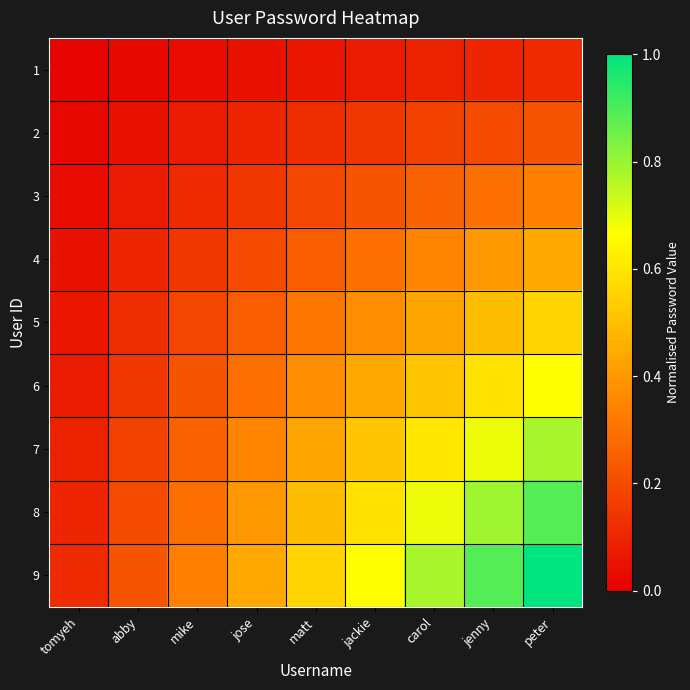

Reading right to left, extract all data points from this chart.

1: peter=0.1	jenny=0.1	carol=0.1	jackie=0.1	matt=0.1	jose=0.0	mike=0.0	abby=0.0	tomyeh=0.0
2: peter=0.2	jenny=0.2	carol=0.2	jackie=0.1	matt=0.1	jose=0.1	mike=0.1	abby=0.0	tomyeh=0.0
3: peter=0.3	jenny=0.3	carol=0.3	jackie=0.2	matt=0.2	jose=0.1	mike=0.1	abby=0.1	tomyeh=0.0
4: peter=0.4	jenny=0.4	carol=0.3	jackie=0.3	matt=0.2	jose=0.2	mike=0.1	abby=0.1	tomyeh=0.0
5: peter=0.6	jenny=0.5	carol=0.4	jackie=0.4	matt=0.3	jose=0.2	mike=0.2	abby=0.1	tomyeh=0.1
6: peter=0.7	jenny=0.6	carol=0.5	jackie=0.4	matt=0.4	jose=0.3	mike=0.2	abby=0.1	tomyeh=0.1
7: peter=0.8	jenny=0.7	carol=0.6	jackie=0.5	matt=0.4	jose=0.3	mike=0.3	abby=0.2	tomyeh=0.1
8: peter=0.9	jenny=0.8	carol=0.7	jackie=0.6	matt=0.5	jose=0.4	mike=0.3	abby=0.2	tomyeh=0.1
9: peter=1.0	jenny=0.9	carol=0.8	jackie=0.7	matt=0.6	jose=0.4	mike=0.3	abby=0.2	tomyeh=0.1